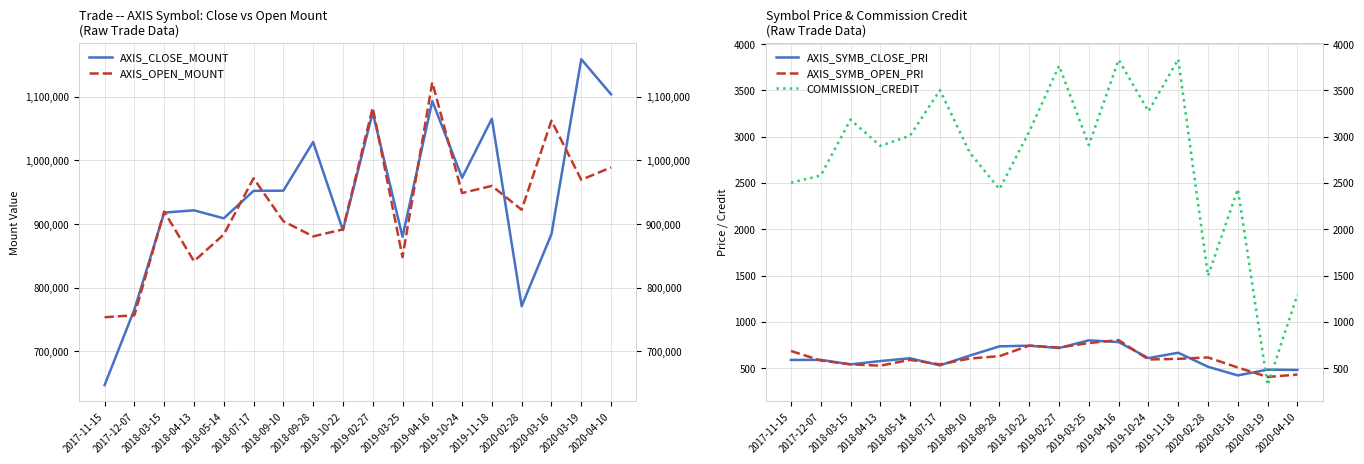

Reading right to left, list all the values displayed in this chart.

AXIS_CLOSE_MOUNT: 2020-04-10=1104000	2020-03-19=1159200	2020-03-16=884100	2020-02-28=771000	2019-11-18=1065600	2019-10-24=972800	2019-04-16=1093400	2019-03-25=880000	2019-02-27=1075500	2018-10-22=890400	2018-09-28=1029000	2018-09-10=952500	2018-07-17=952200	2018-05-14=909000	2018-04-13=921600	2018-03-15=918000	2017-12-07=765700	2017-11-15=646800
AXIS_OPEN_MOUNT: 2020-04-10=989000	2020-03-19=969600	2020-03-16=1062600	2020-02-28=922500	2019-11-18=960000	2019-10-24=948800	2019-04-16=1122800	2019-03-25=848100	2019-02-27=1083000	2018-10-22=891600	2018-09-28=880600	2018-09-10=904500	2018-07-17=972000	2018-05-14=883500	2018-04-13=841600	2018-03-15=919700	2017-12-07=756600	2017-11-15=753500
AXIS_SYMB_CLOSE_PRI: 2020-04-10=480	2020-03-19=483	2020-03-16=421	2020-02-28=514	2019-11-18=666	2019-10-24=608	2019-04-16=781	2019-03-25=800	2019-02-27=717	2018-10-22=742	2018-09-28=735	2018-09-10=635	2018-07-17=529	2018-05-14=606	2018-04-13=576	2018-03-15=540	2017-12-07=589	2017-11-15=588
AXIS_SYMB_OPEN_PRI: 2020-04-10=430	2020-03-19=404	2020-03-16=506	2020-02-28=615	2019-11-18=600	2019-10-24=593	2019-04-16=802	2019-03-25=771	2019-02-27=722	2018-10-22=743	2018-09-28=629	2018-09-10=603	2018-07-17=540	2018-05-14=589	2018-04-13=526	2018-03-15=541	2017-12-07=582	2017-11-15=685
COMMISSION_CREDIT: 2020-04-10=1293	2020-03-19=316	2020-03-16=2434	2020-02-28=1497	2019-11-18=3838	2019-10-24=3274	2019-04-16=3832	2019-03-25=2910	2019-02-27=3767	2018-10-22=3057	2018-09-28=2433	2018-09-10=2829	2018-07-17=3504	2018-05-14=3012	2018-04-13=2901	2018-03-15=3185	2017-12-07=2581	2017-11-15=2503